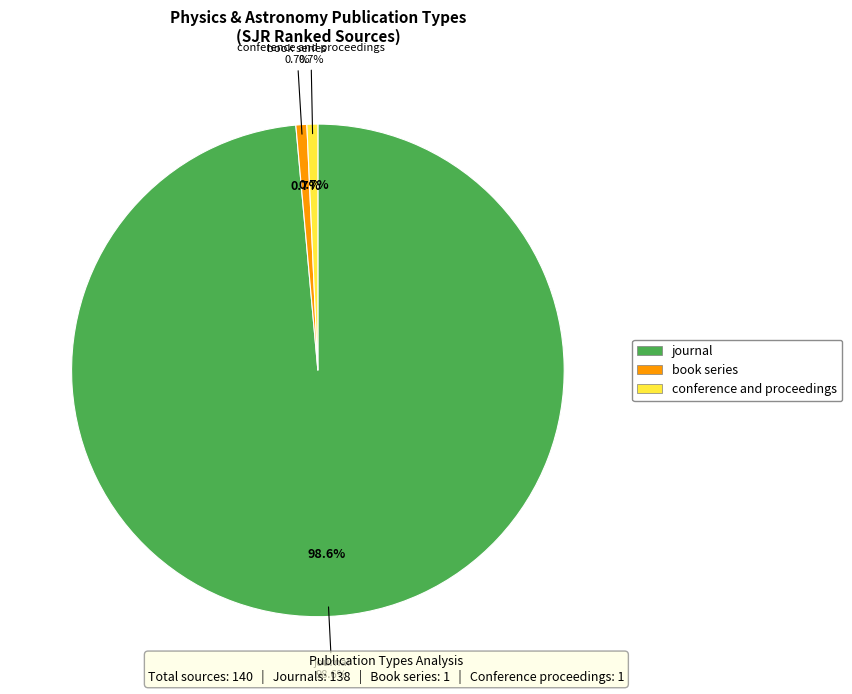

Which slice is the largest?

journal